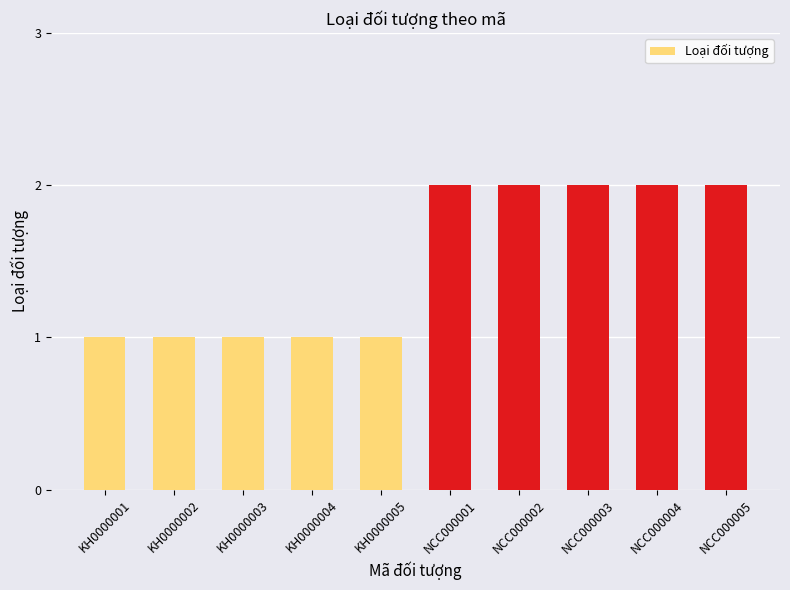

How many values are between 1 and 2?

10